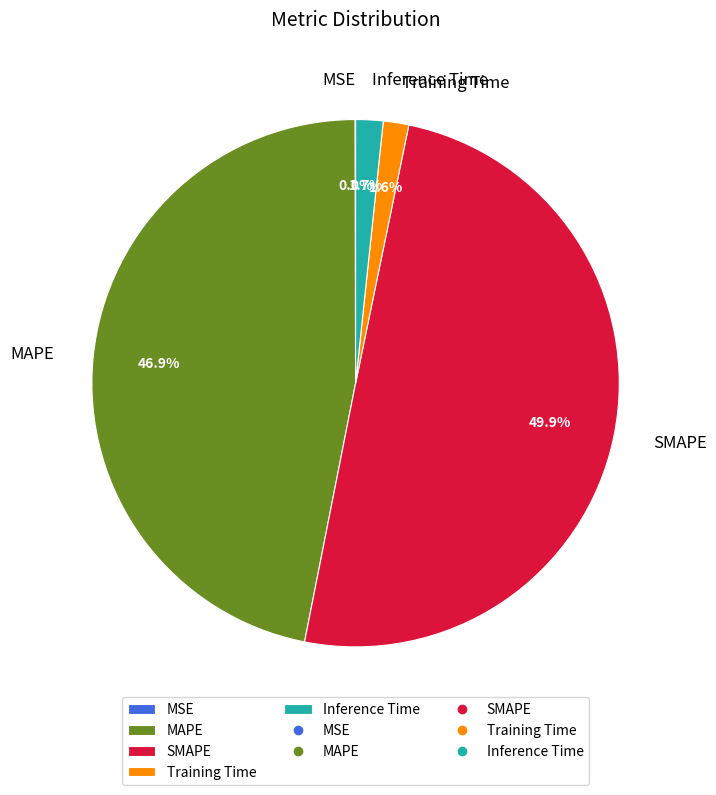

To the nearest percent, what portion does Inference Time represent?

2%